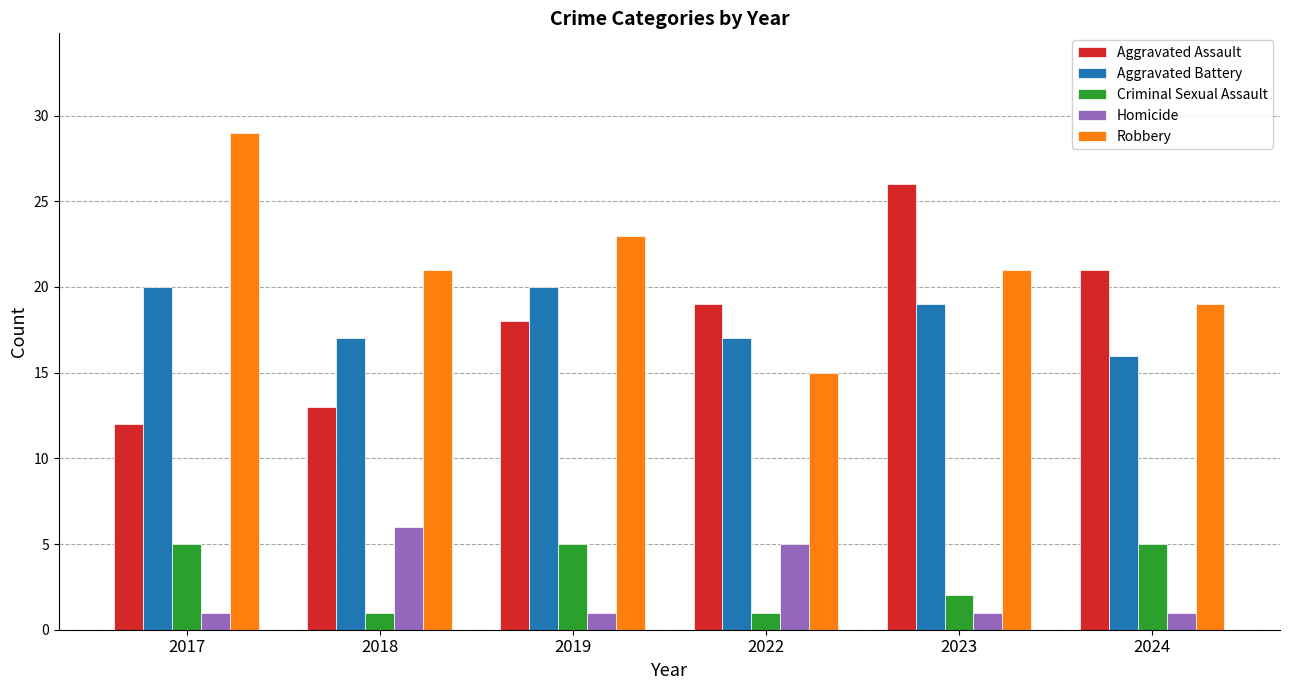

What is the value of the Aggravated Assault bar at the 6th from the left?

21